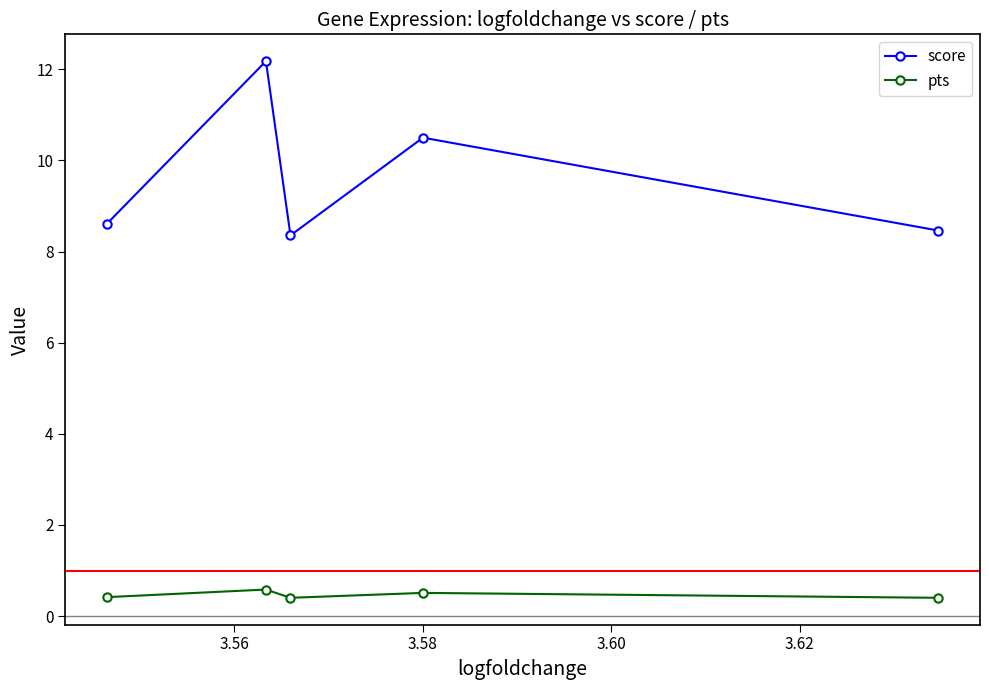

Count the pts values in the range 0 to 1.

5